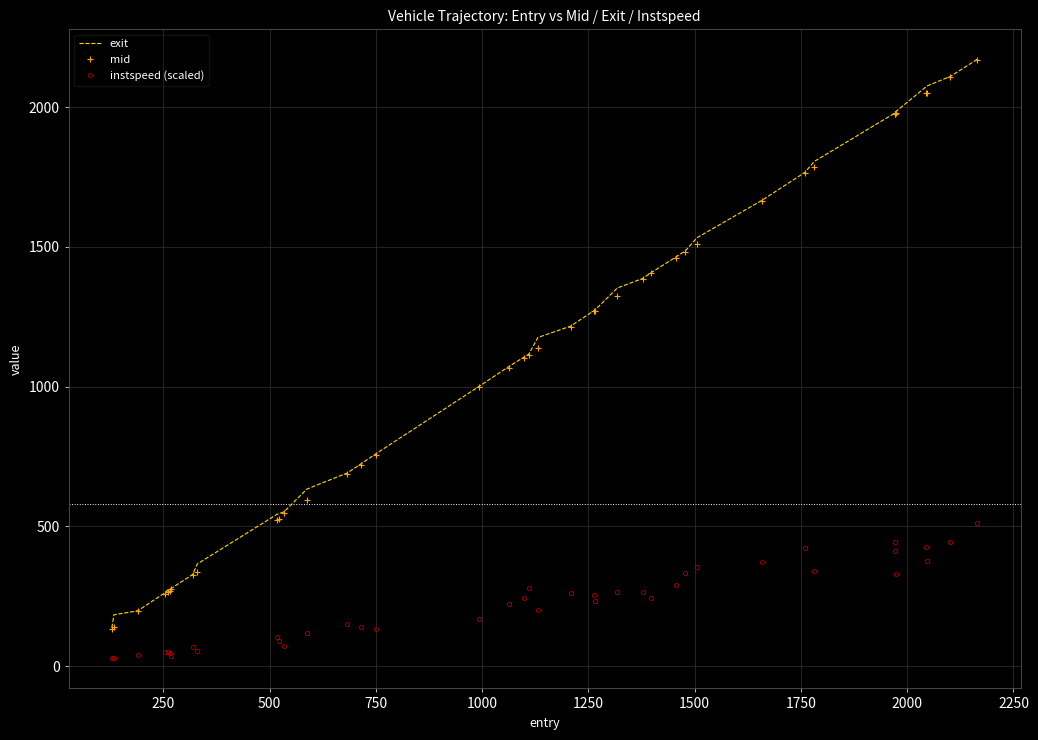

True or false: exit and instspeed (scaled) cross at least once.

False